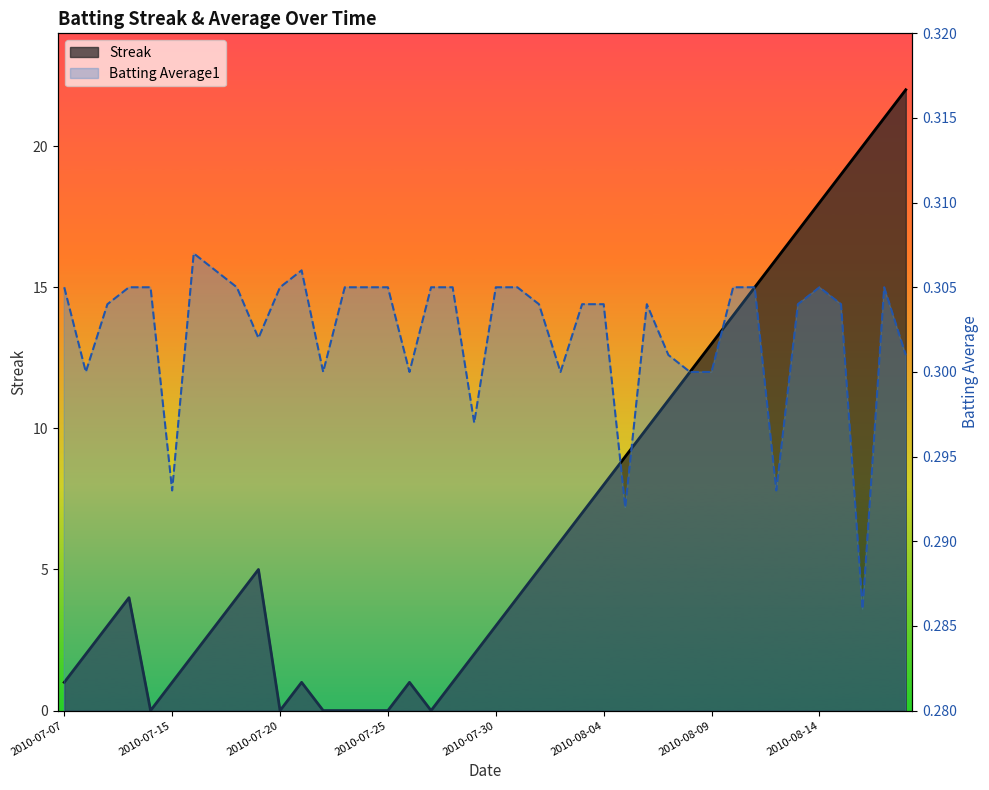

The Batting Average1 series shows 0.4 at 35. True or false?

False